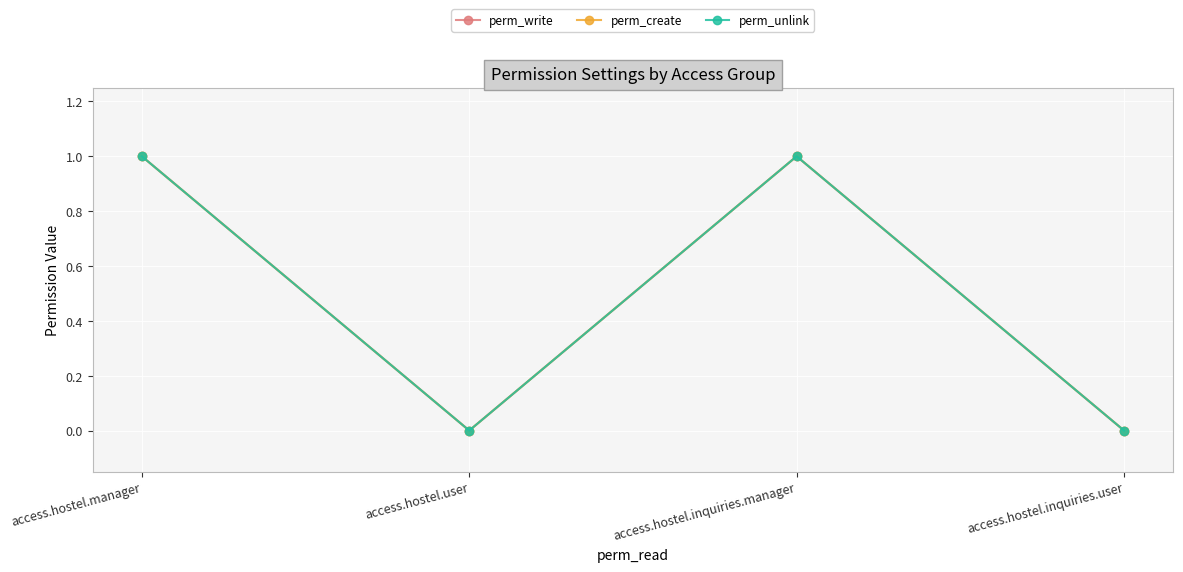

Reading left to right, list all the values displayed in this chart.

perm_write: access.hostel.manager=1	access.hostel.user=0	access.hostel.inquiries.manager=1	access.hostel.inquiries.user=0
perm_create: access.hostel.manager=1	access.hostel.user=0	access.hostel.inquiries.manager=1	access.hostel.inquiries.user=0
perm_unlink: access.hostel.manager=1	access.hostel.user=0	access.hostel.inquiries.manager=1	access.hostel.inquiries.user=0